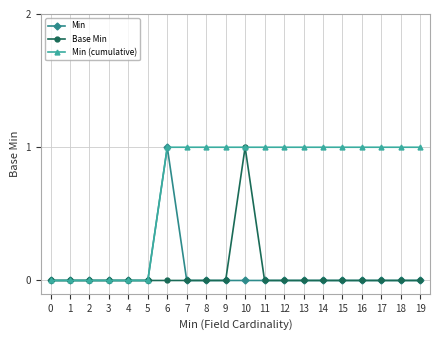

Is it true that Base Min equals 0 at 15?

True